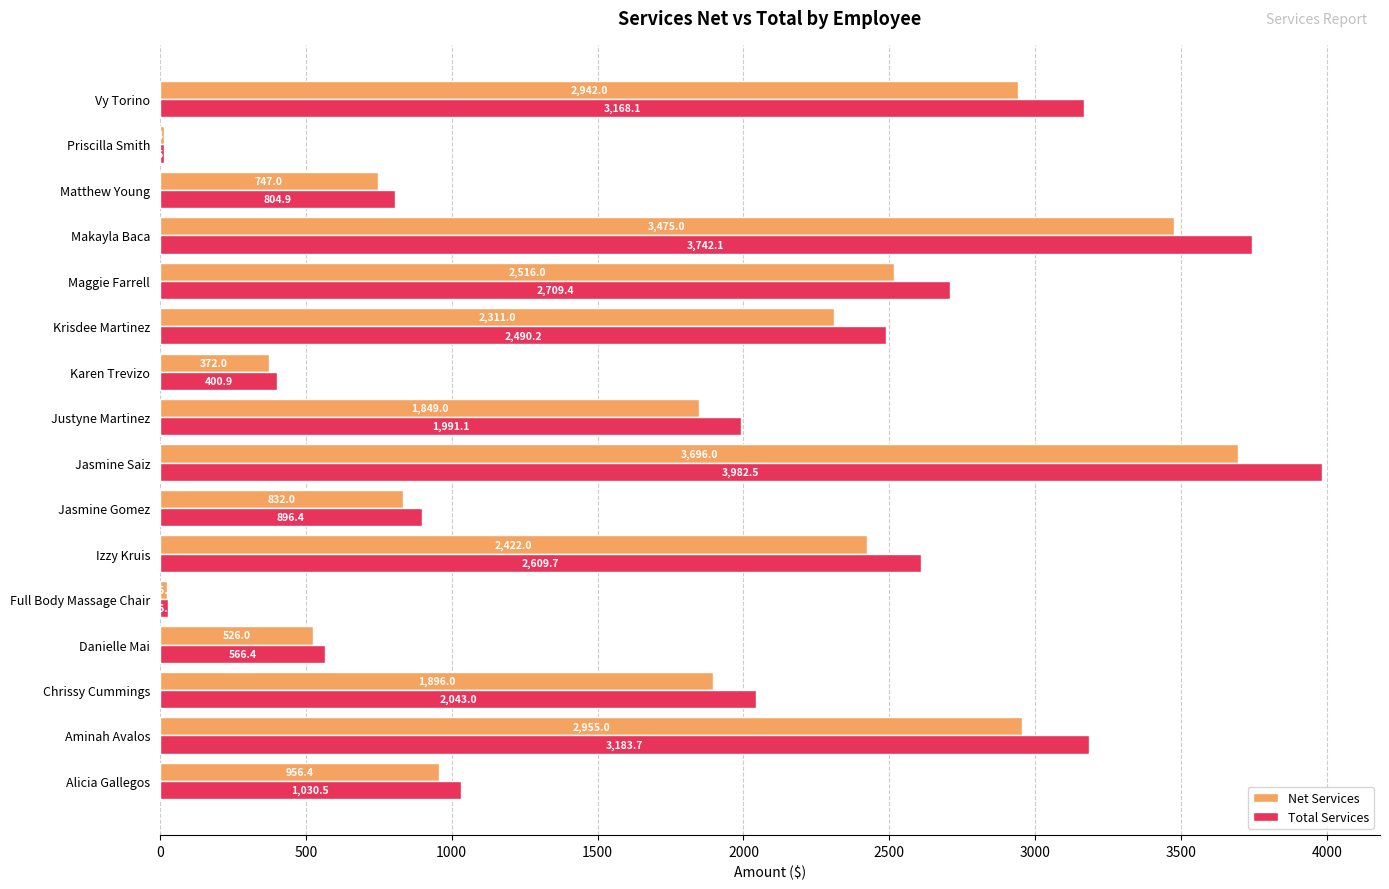

Which series has the widest spread of values?

Total Services